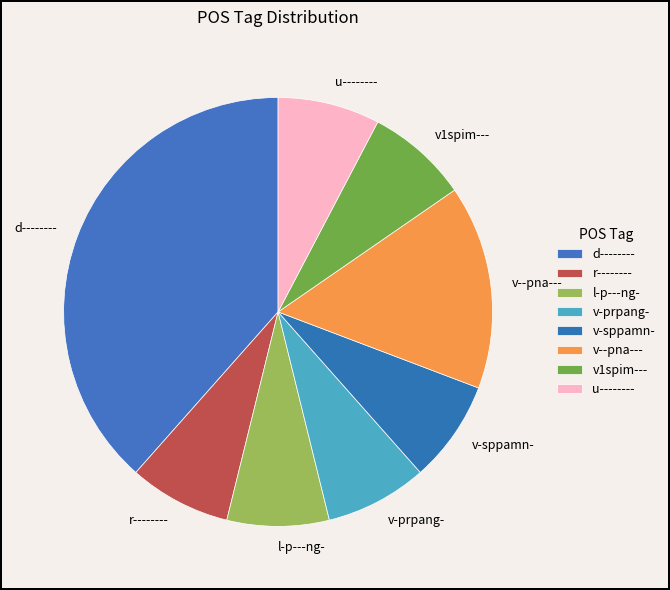

Does any single category account for the majority?

No